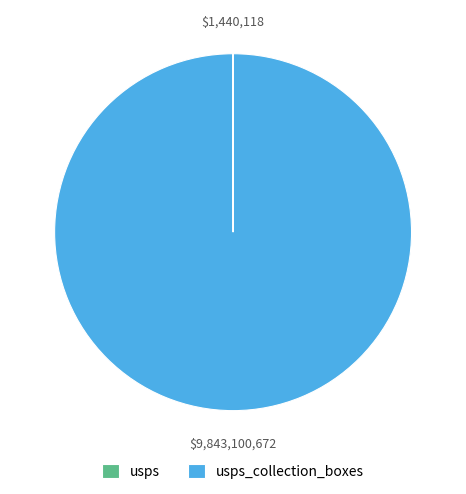

Does any single category account for the majority?

Yes